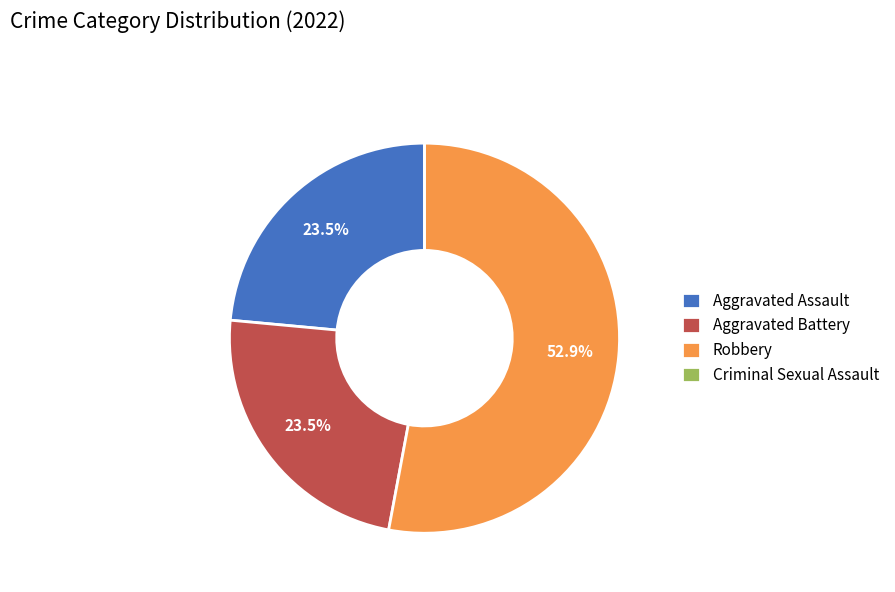

How much of the chart is everything except Aggravated Assault?

76.5%